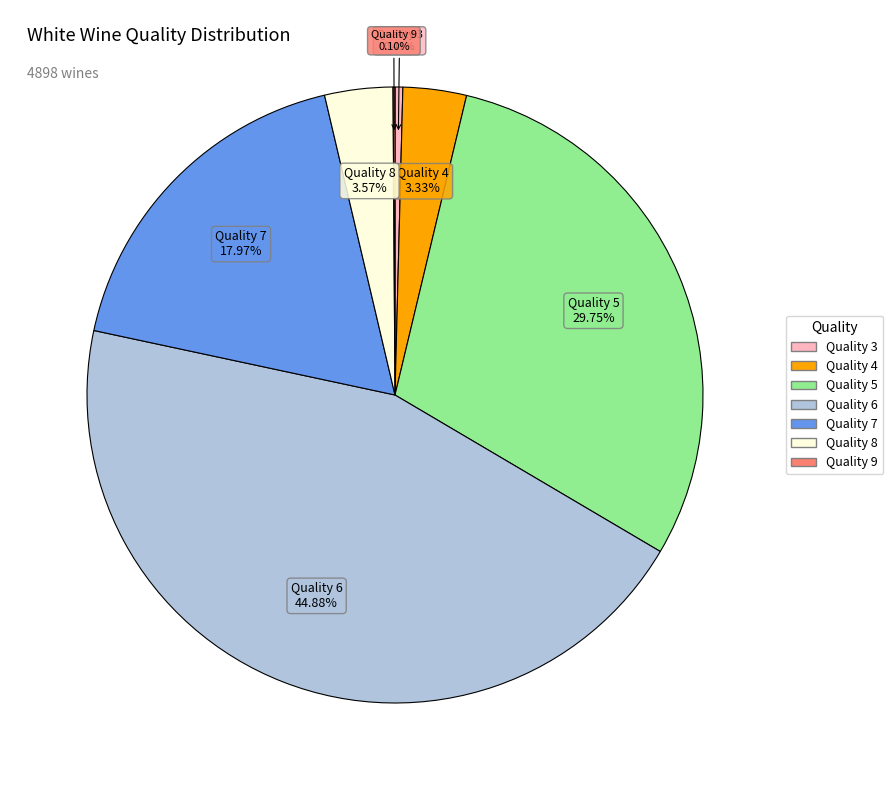

Does any single category account for the majority?

No